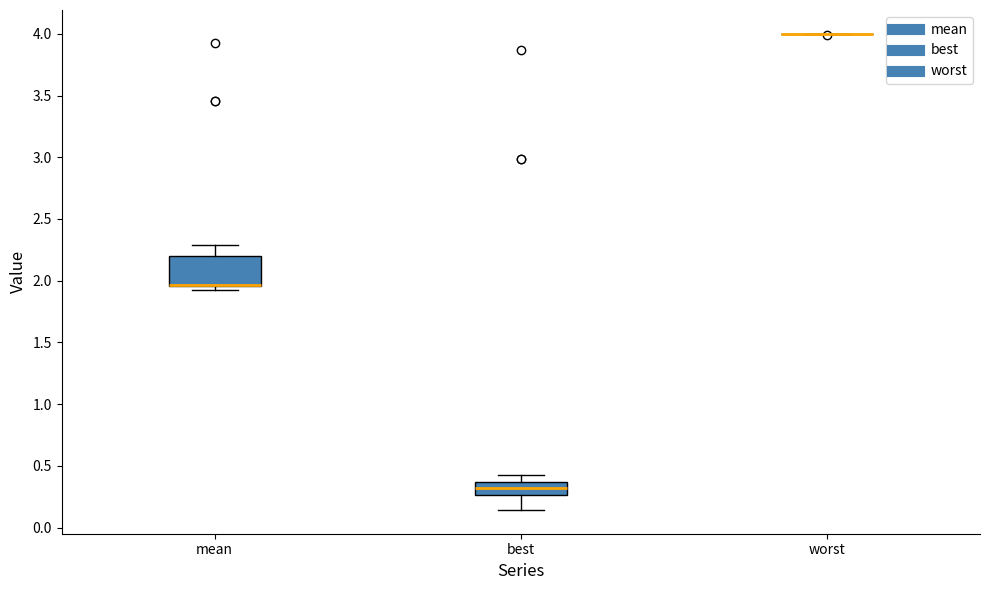

Which box is the tallest, from its lower edge to its upper edge?

mean